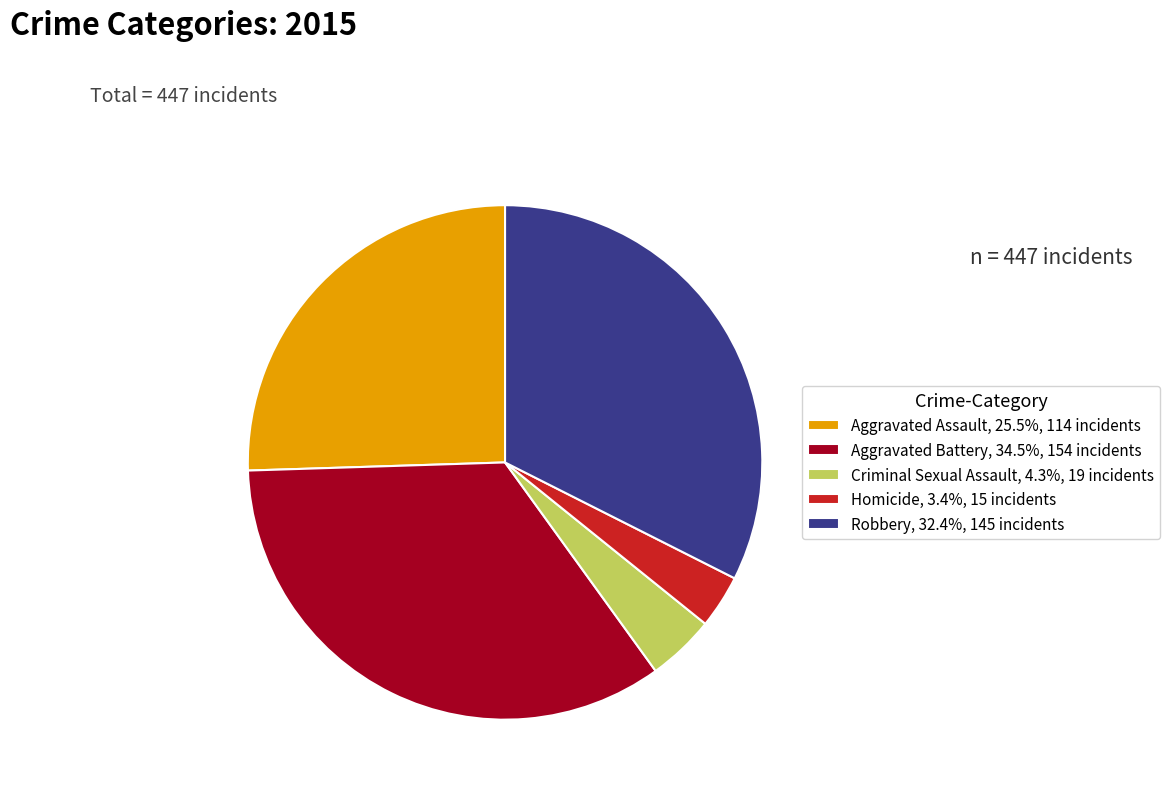

Which has a higher value, Robbery or Aggravated Assault?

Robbery